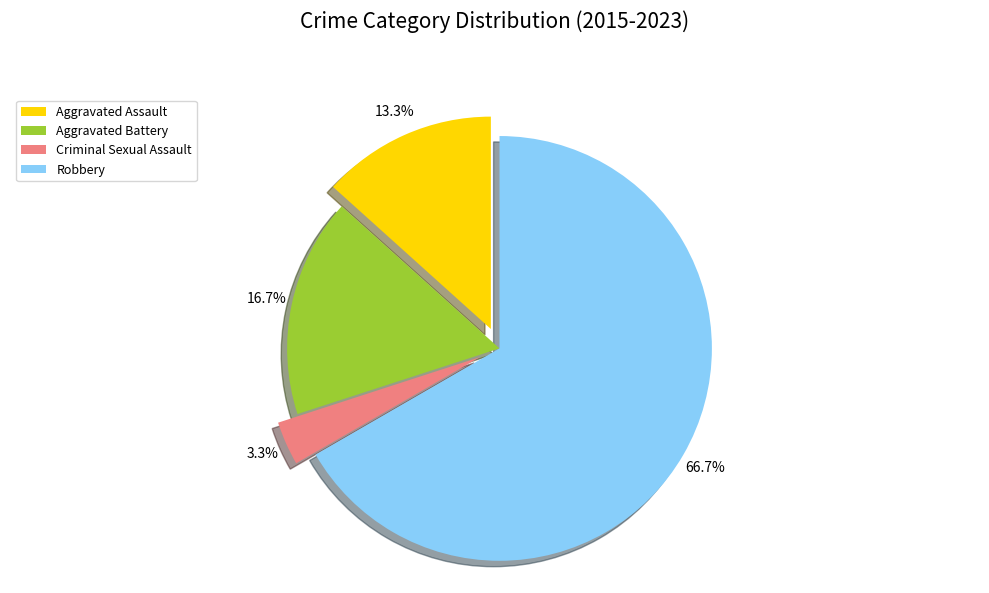

Does any single category account for the majority?

Yes